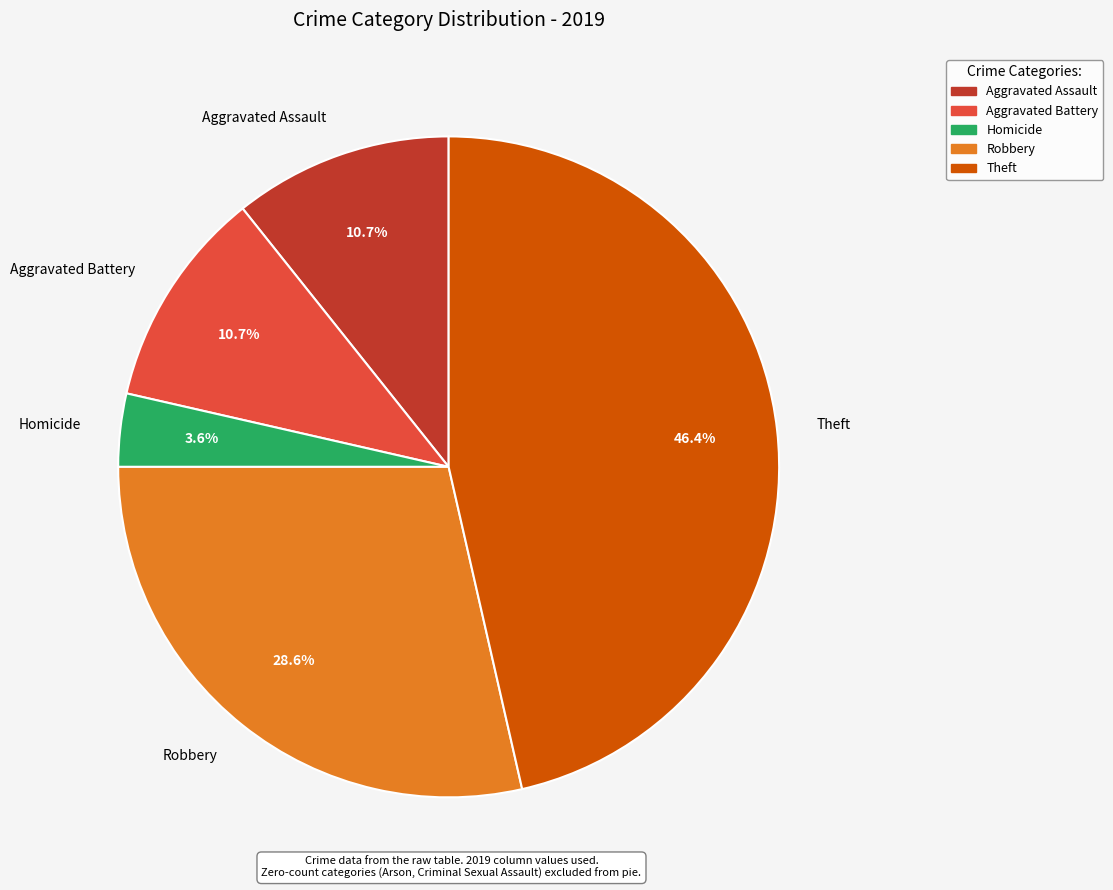

What portion of the pie excludes Homicide?

96.4%